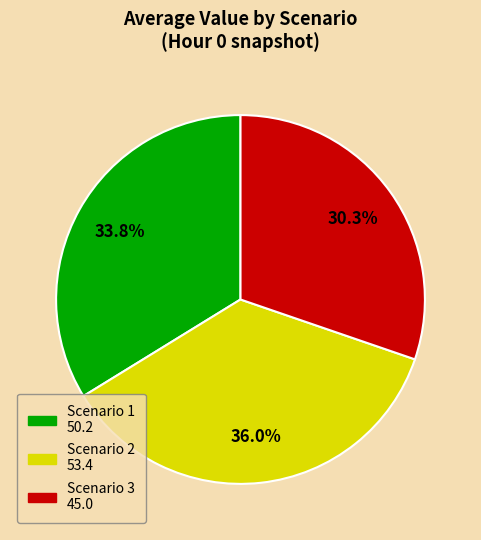

How many segments does this pie chart have?

3